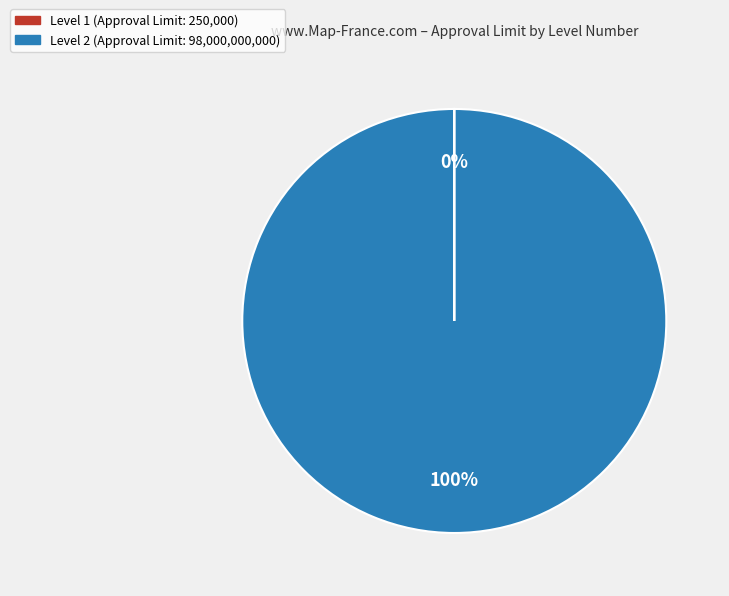

To the nearest percent, what is the difference between the largest and smallest slice percentages?

100%